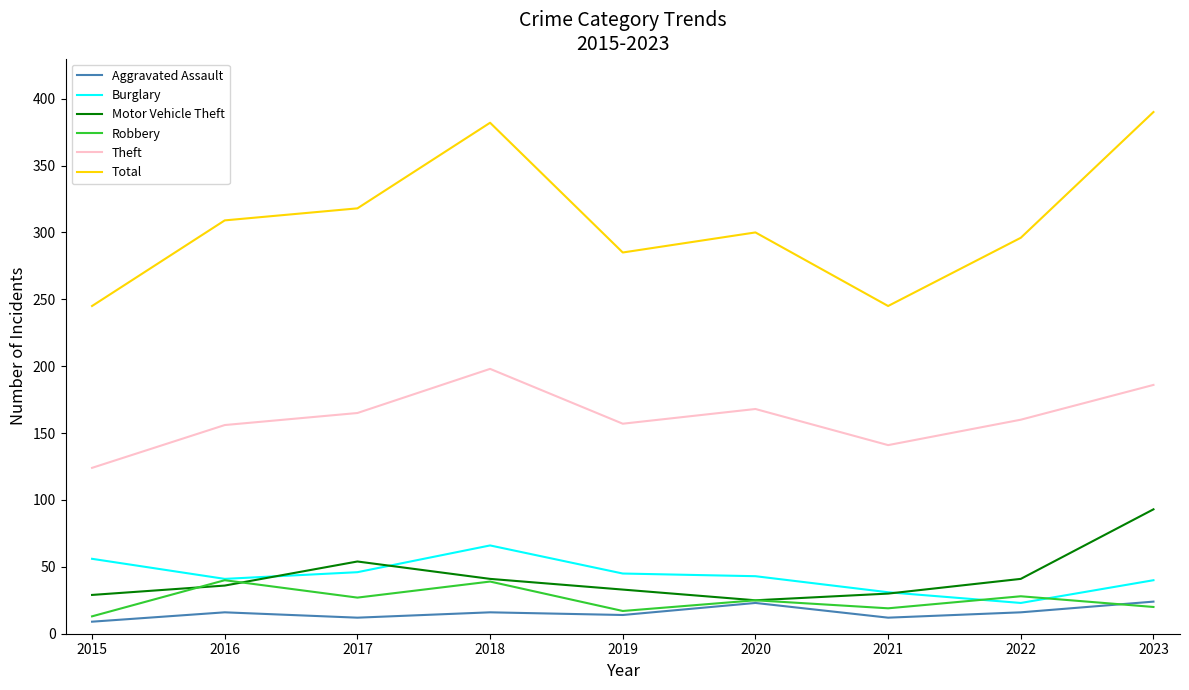

True or false: Theft and Robbery intersect in this chart.

False